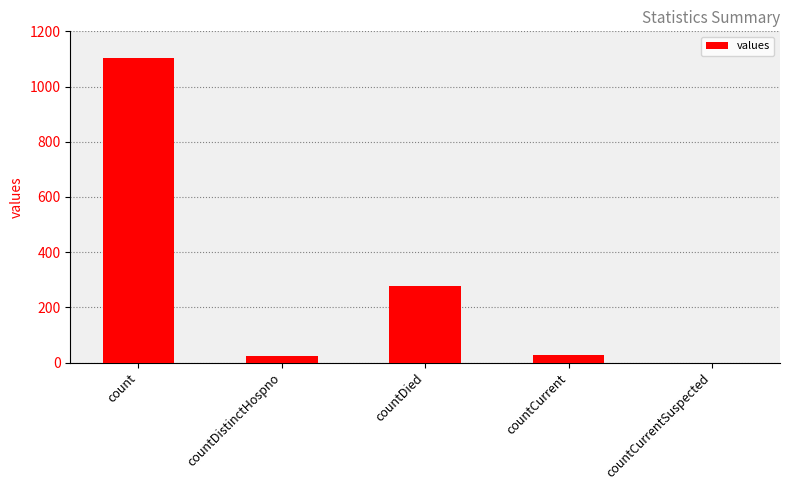

Read the value at countDied, to the nearest 100.

300